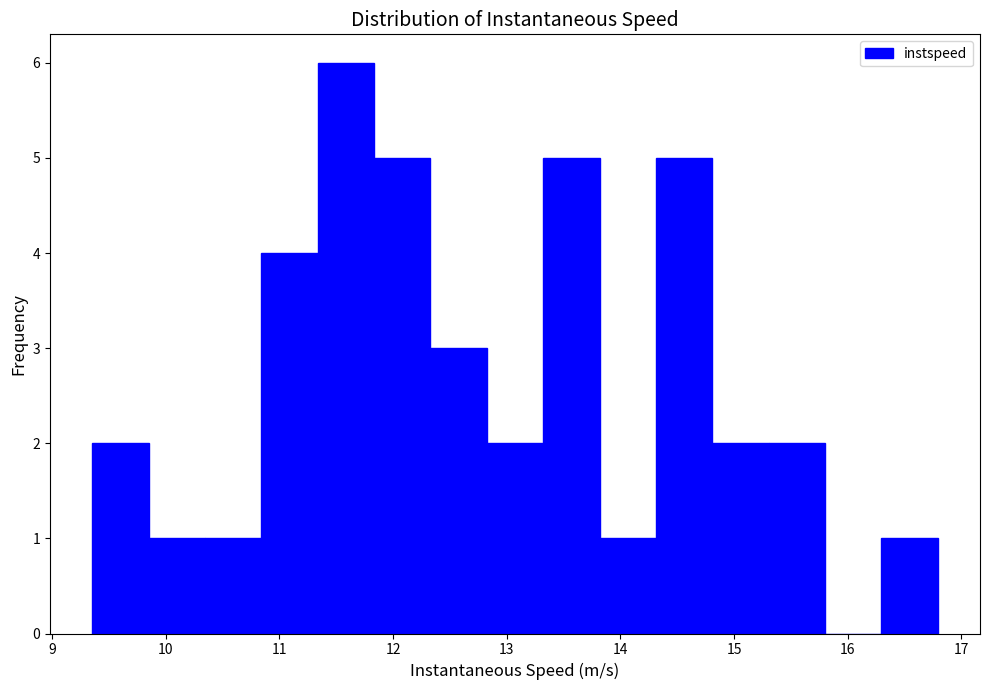

Reading left to right, transcribe this chart: for each bar, give the range it covers on the x-axis and its height. Neither the bar edges nor the heights are printed on the chart, so give them approximately, as read against the axes.

9.4 to 9.9: 2
9.9 to 10.3: 1
10.3 to 10.8: 1
10.8 to 11.3: 4
11.3 to 11.8: 6
11.8 to 12.3: 5
12.3 to 12.8: 3
12.8 to 13.3: 2
13.3 to 13.8: 5
13.8 to 14.3: 1
14.3 to 14.8: 5
14.8 to 15.3: 2
15.3 to 15.8: 2
15.8 to 16.3: 0
16.3 to 16.8: 1